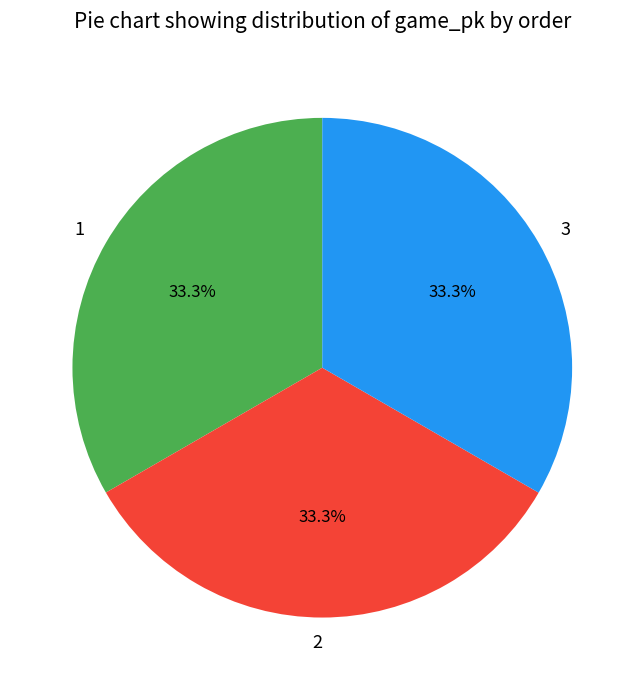

Combined, what portion of the pie is 2 and 3?

66.7%